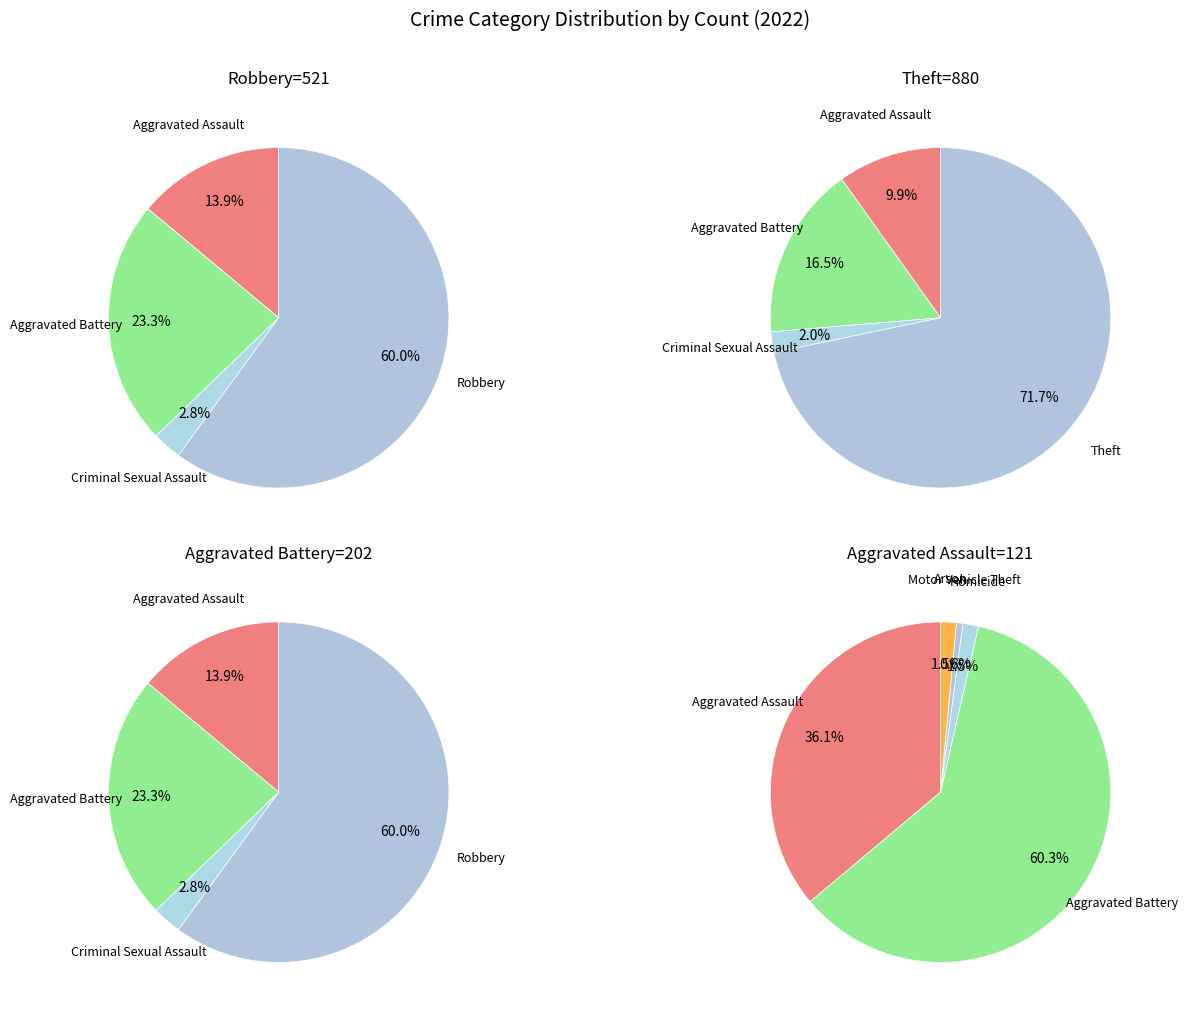

Which category has the smallest portion of the pie?

Motor Vehicle Theft